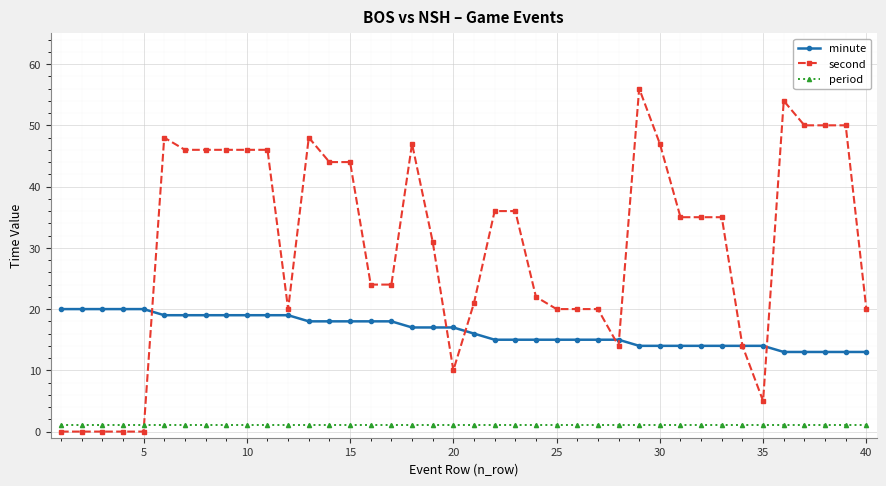

At how many categories does at least one series exceed 41?

16